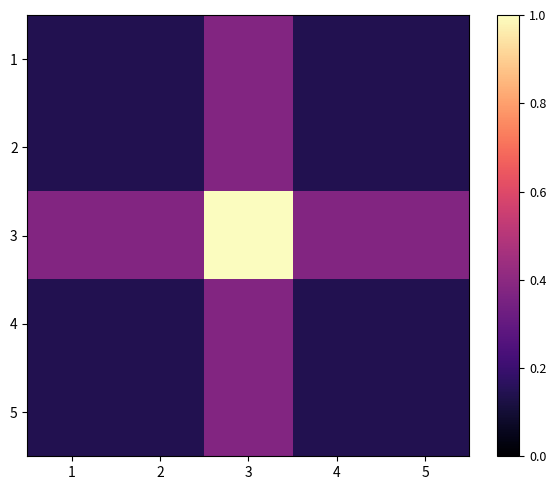

Reading left to right, list all the values displayed in this chart.

1: 1=0.1	2=0.1	3=0.4	4=0.1	5=0.1
2: 1=0.1	2=0.1	3=0.4	4=0.1	5=0.1
3: 1=0.4	2=0.4	3=1.0	4=0.4	5=0.4
4: 1=0.1	2=0.1	3=0.4	4=0.1	5=0.1
5: 1=0.1	2=0.1	3=0.4	4=0.1	5=0.1